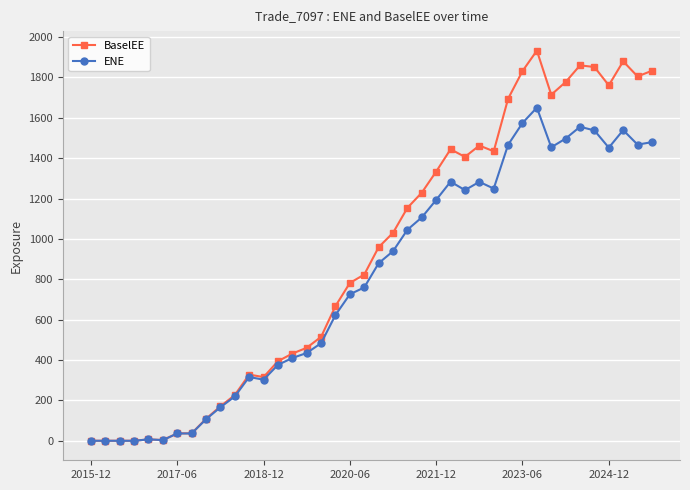

What is the difference between the maximum and minimum values in the BaselEE series?

1932.7